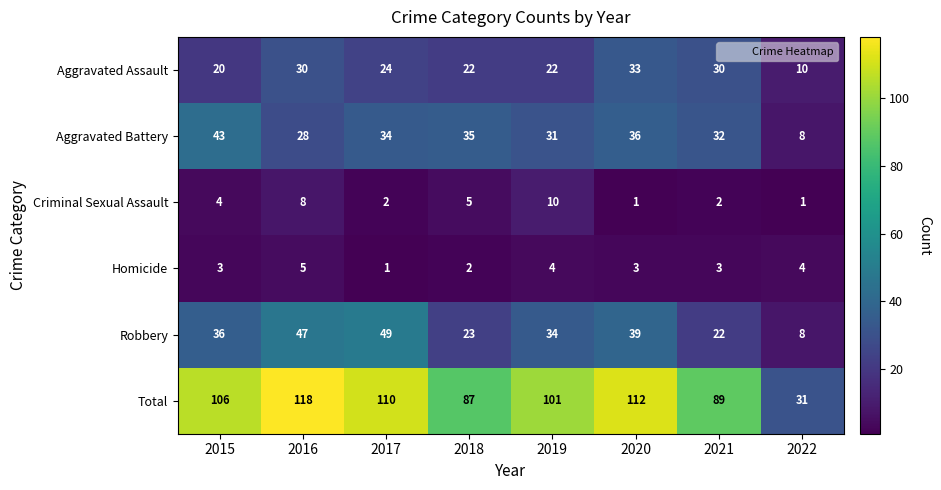

At which category is the sum across all series the highest?

2016